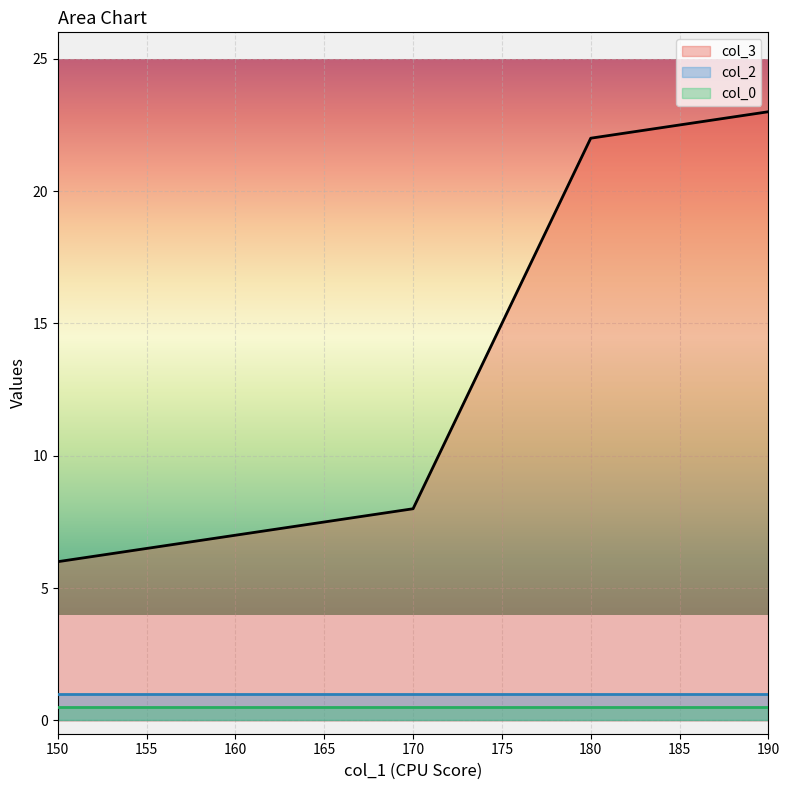

What is the value of the col_3 point at the 2nd from the left?

7.0